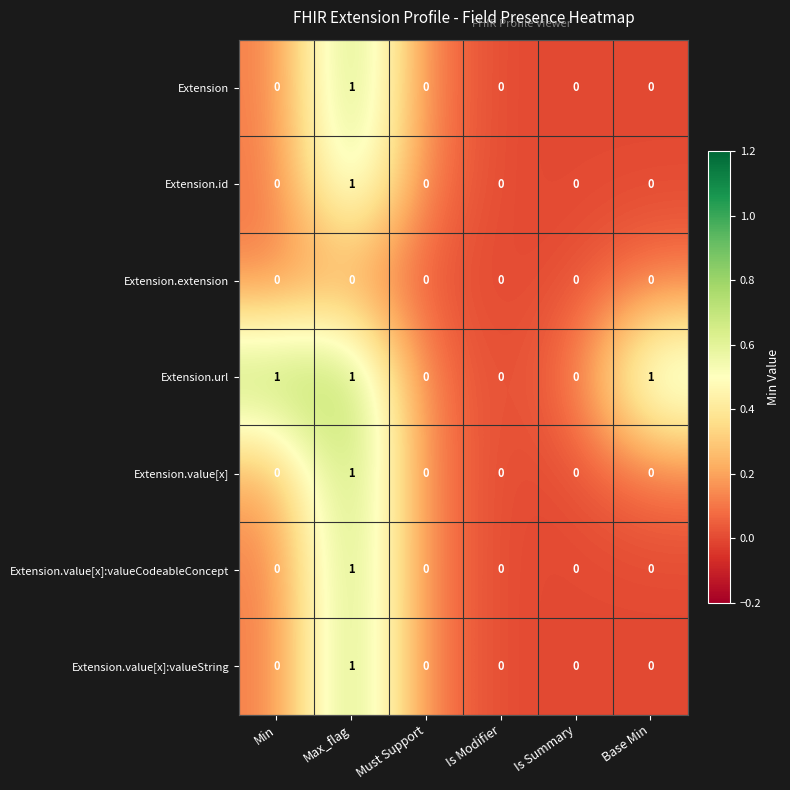

Which series has the largest total across all categories?

Extension.url